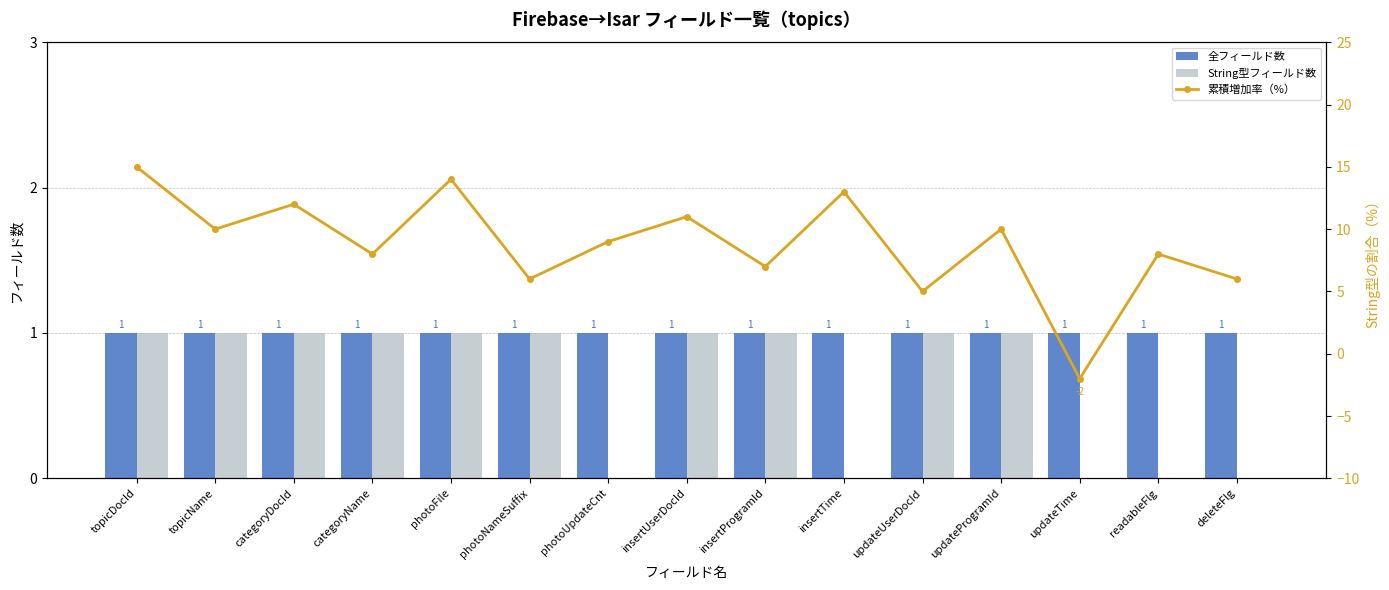

What is the approximate value of 累積増加率（%） at insertProgramId, to the nearest 5?

5